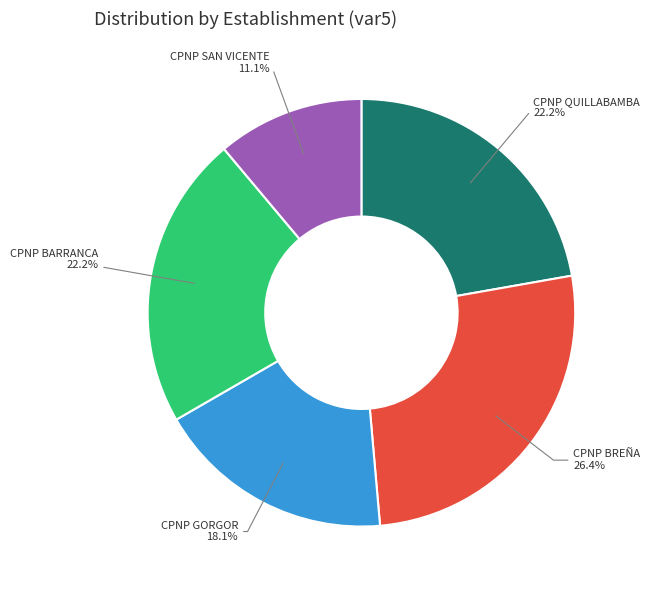

Does any single category account for the majority?

No